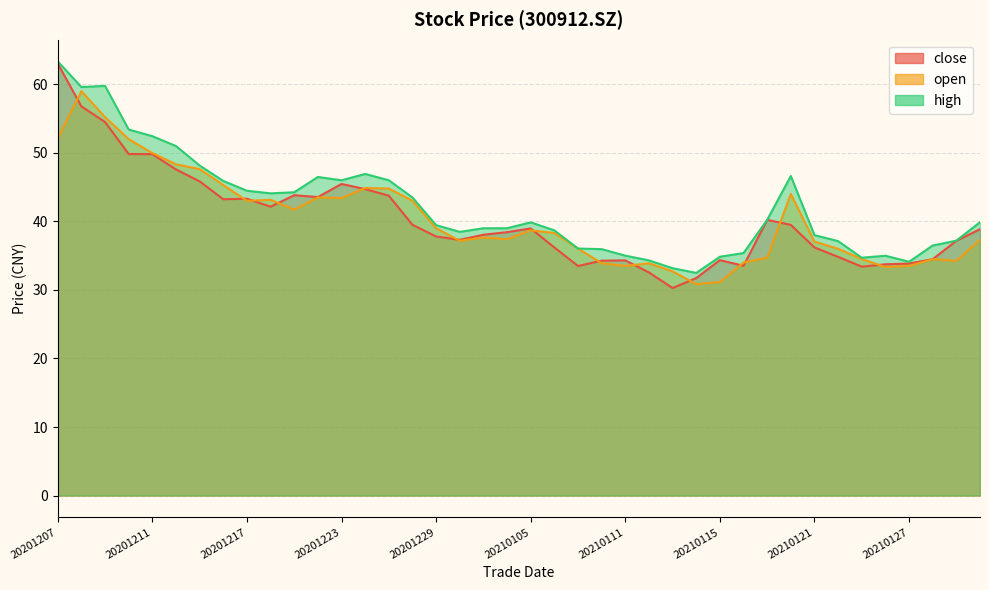

True or false: high and close intersect in this chart.

False